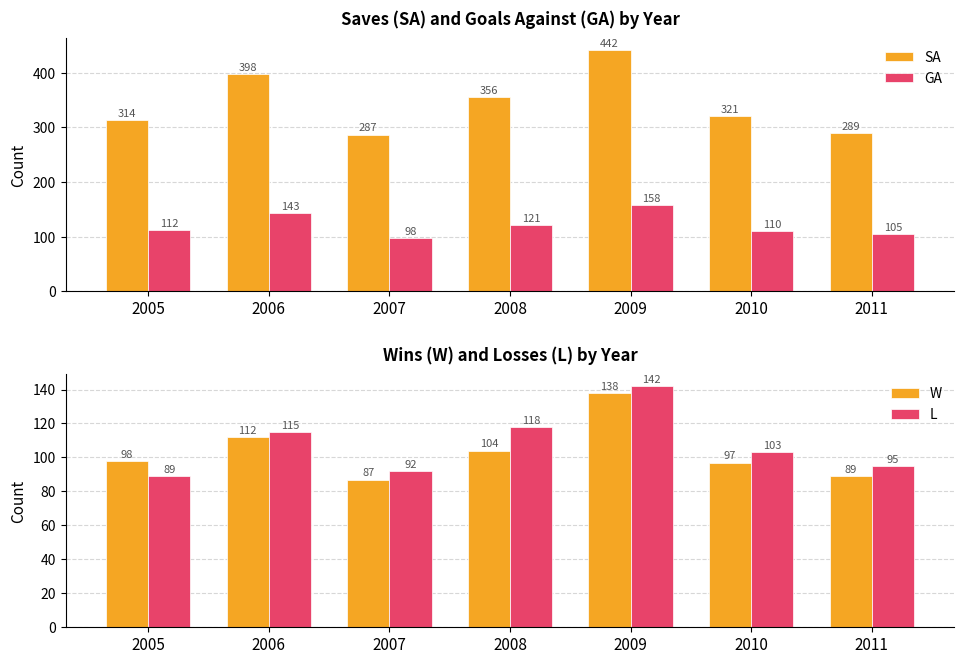

The W series shows 40 at 2009. True or false?

False